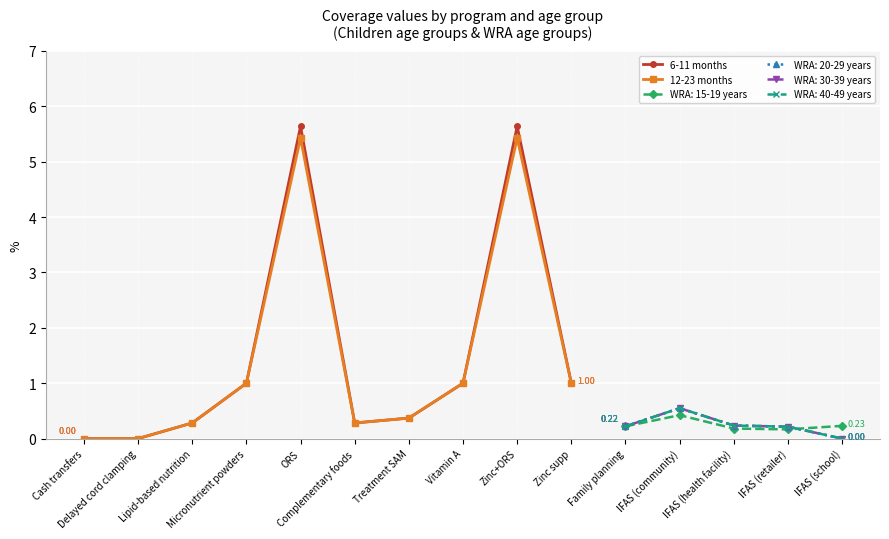

True or false: 12-23 months has more than 2 interior local peaks.

False